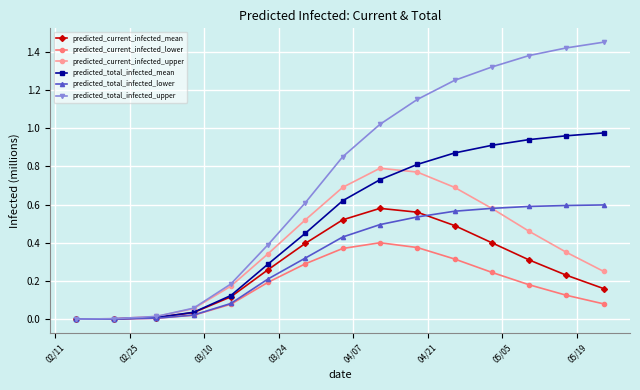

Which series has the largest range (max minus min)?

predicted_total_infected_upper